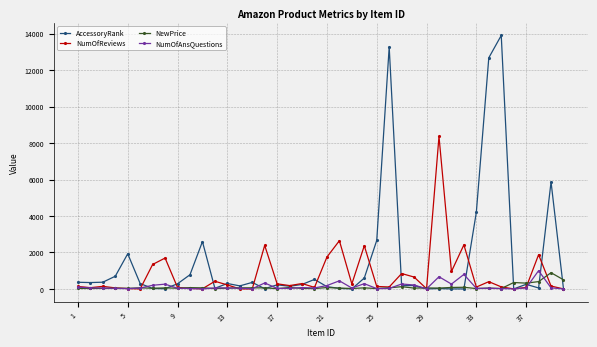

What is the maximum value shown in the chart?

13902.0